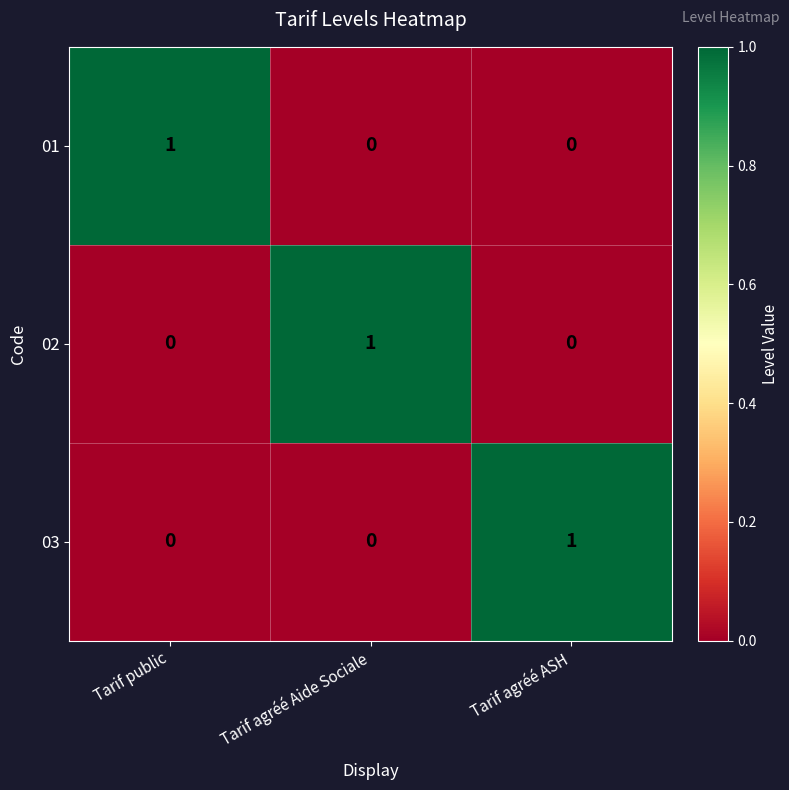

Reading left to right, transcribe all the data shown in this chart.

01: Tarif public=1	Tarif agréé Aide Sociale=0	Tarif agréé ASH=0
02: Tarif public=0	Tarif agréé Aide Sociale=1	Tarif agréé ASH=0
03: Tarif public=0	Tarif agréé Aide Sociale=0	Tarif agréé ASH=1